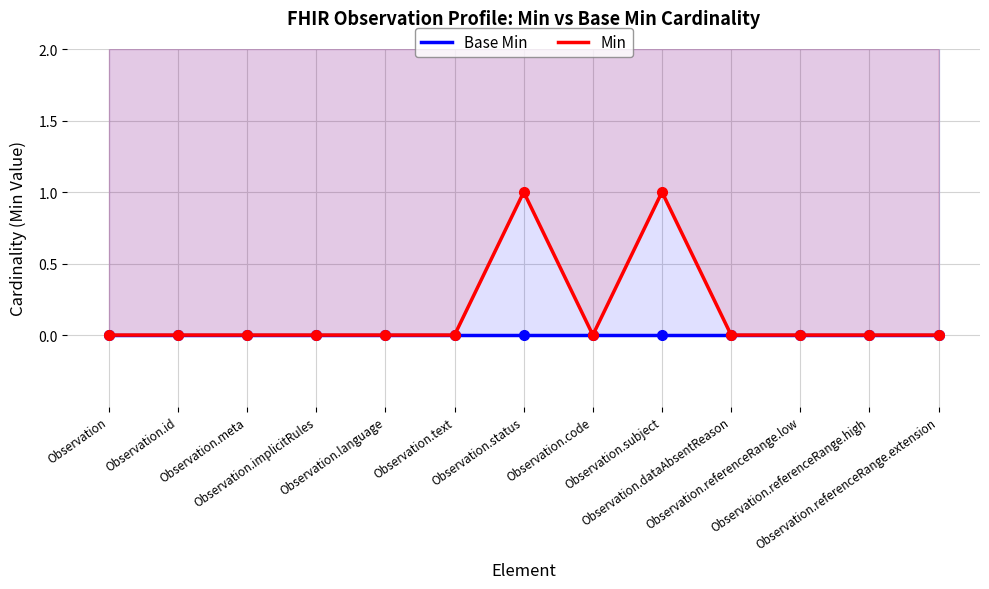

True or false: Min has a value of 0 at Observation.implicitRules.

True